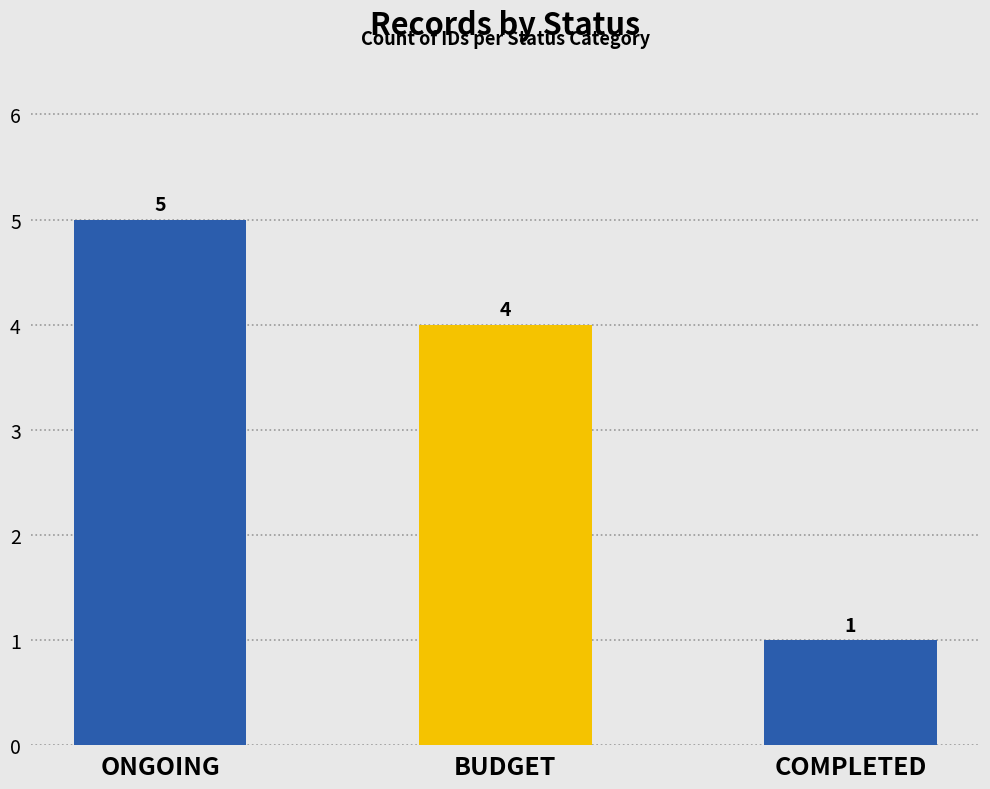

What is the difference between the maximum and minimum values?

4